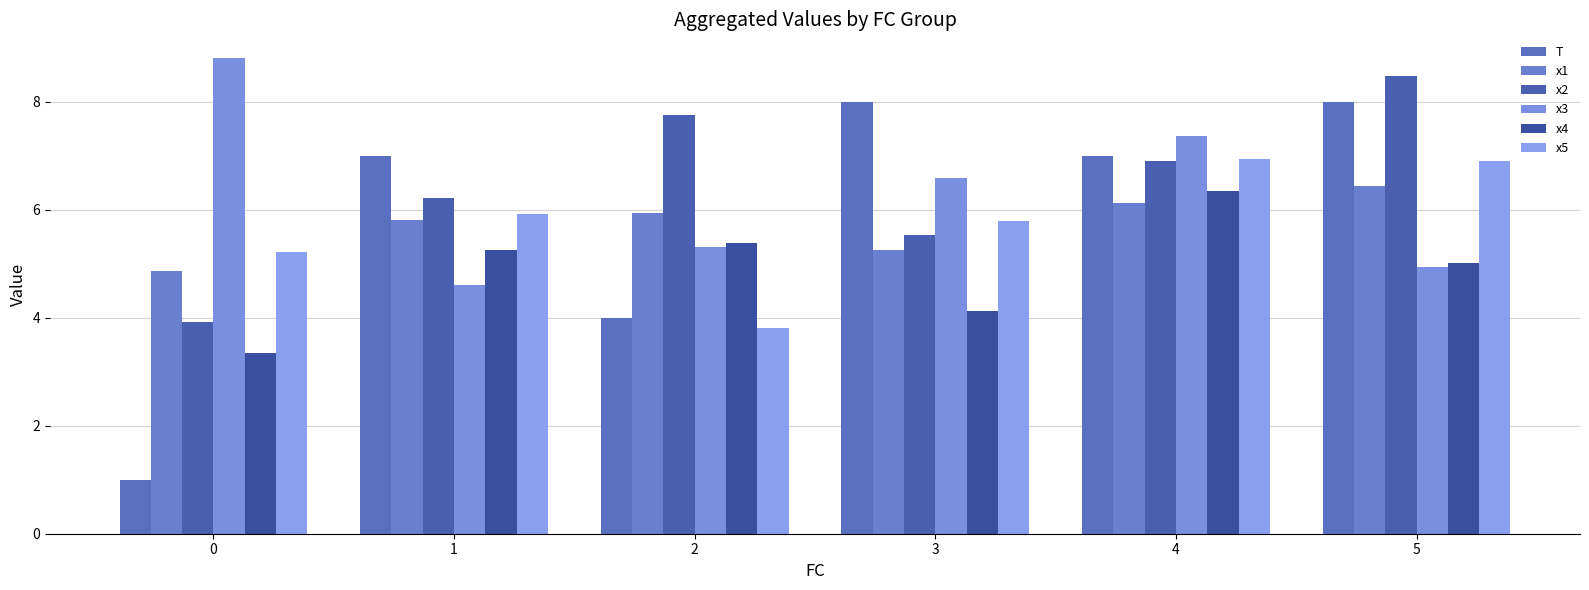

What is the minimum value shown in the chart?

1.0